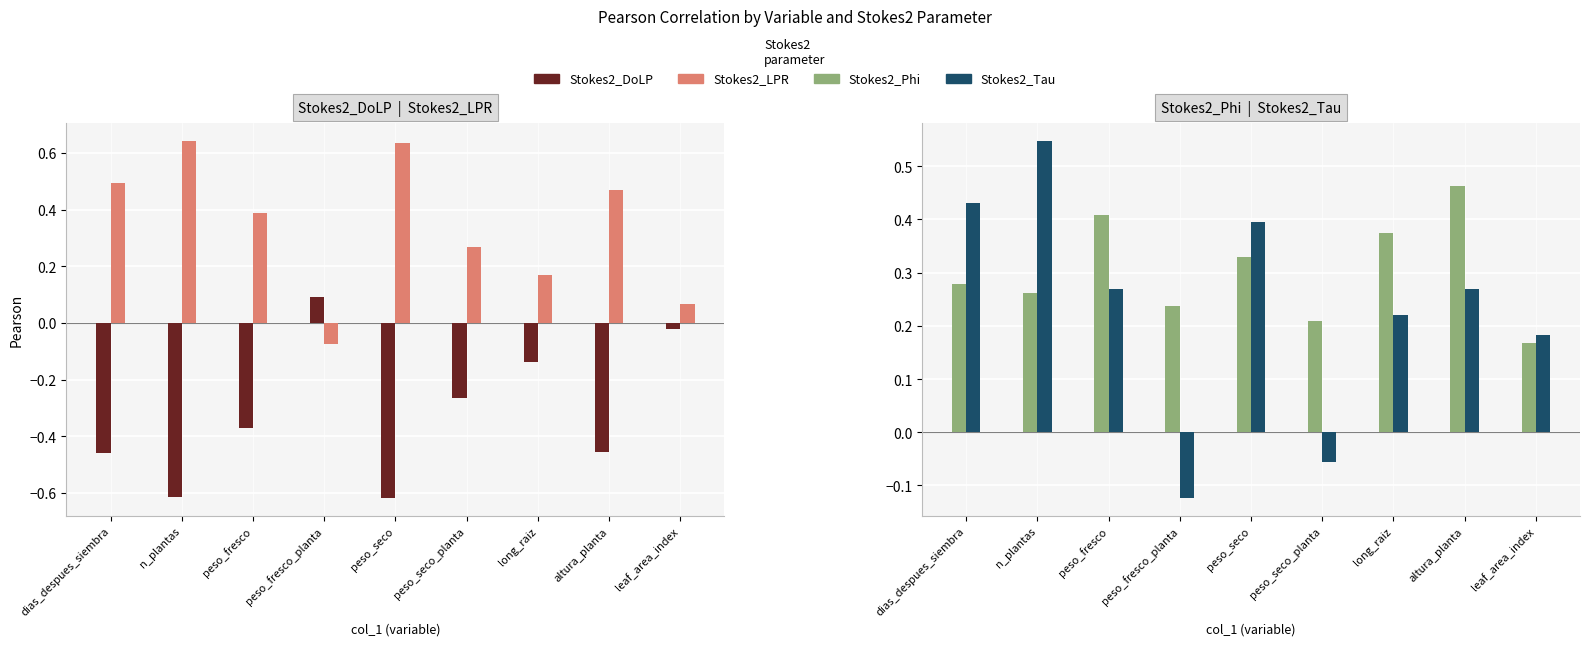

Reading right to left, transcribe all the data shown in this chart.

Stokes2_DoLP: leaf_area_index=-0.0	altura_planta=-0.5	long_raiz=-0.1	peso_seco_planta=-0.3	peso_seco=-0.6	peso_fresco_planta=0.1	peso_fresco=-0.4	n_plantas=-0.6	dias_despues_siembra=-0.5
Stokes2_LPR: leaf_area_index=0.1	altura_planta=0.5	long_raiz=0.2	peso_seco_planta=0.3	peso_seco=0.6	peso_fresco_planta=-0.1	peso_fresco=0.4	n_plantas=0.6	dias_despues_siembra=0.5
Stokes2_Phi: leaf_area_index=0.2	altura_planta=0.5	long_raiz=0.4	peso_seco_planta=0.2	peso_seco=0.3	peso_fresco_planta=0.2	peso_fresco=0.4	n_plantas=0.3	dias_despues_siembra=0.3
Stokes2_Tau: leaf_area_index=0.2	altura_planta=0.3	long_raiz=0.2	peso_seco_planta=-0.1	peso_seco=0.4	peso_fresco_planta=-0.1	peso_fresco=0.3	n_plantas=0.5	dias_despues_siembra=0.4